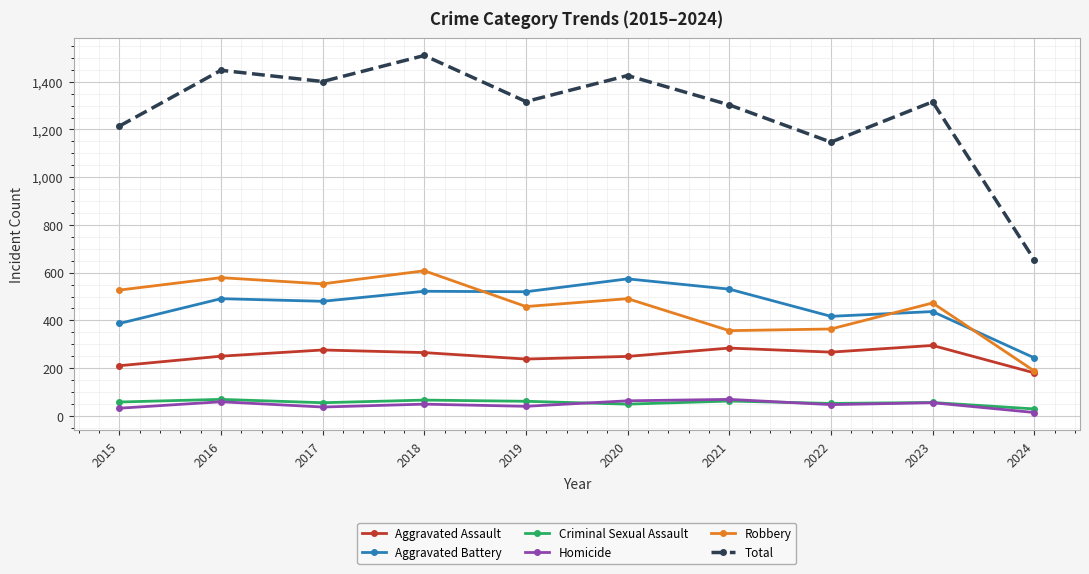

How many lines are shown in the chart?

6